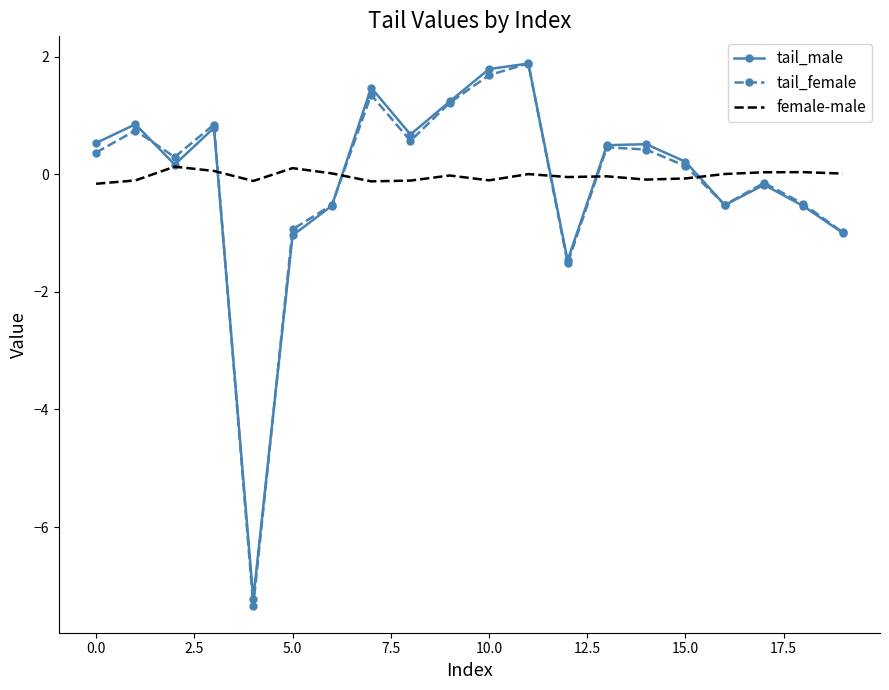

Which series has the widest spread of values?

tail_female